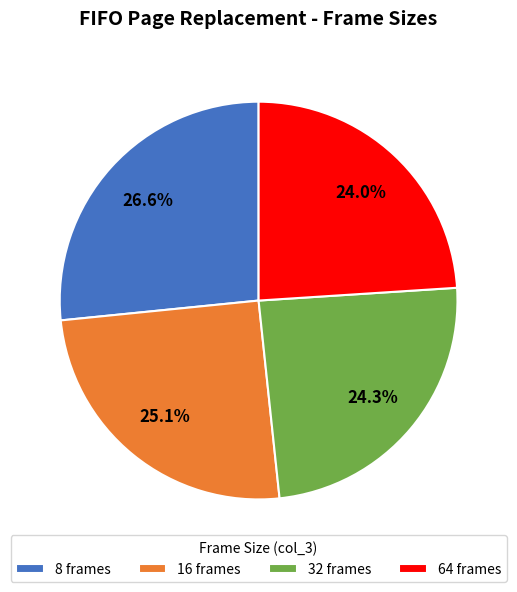

Is there a majority slice in this chart?

No